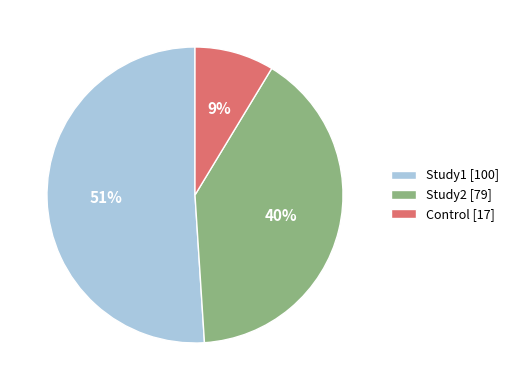

How many segments does this pie chart have?

3